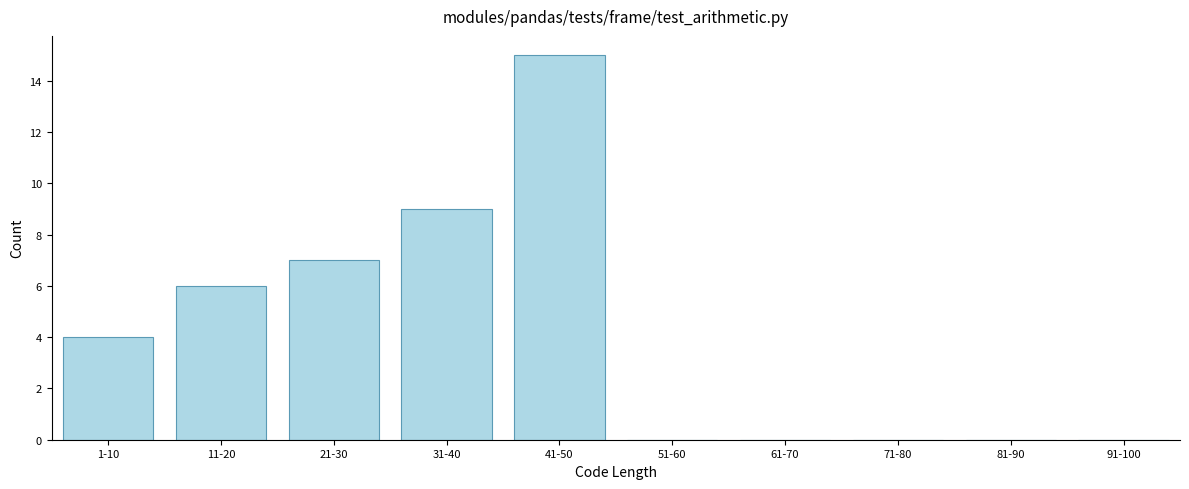

Reading right to left, transcribe all the data shown in this chart.

91-100=0	81-90=0	71-80=0	61-70=0	51-60=0	41-50=15	31-40=9	21-30=7	11-20=6	1-10=4